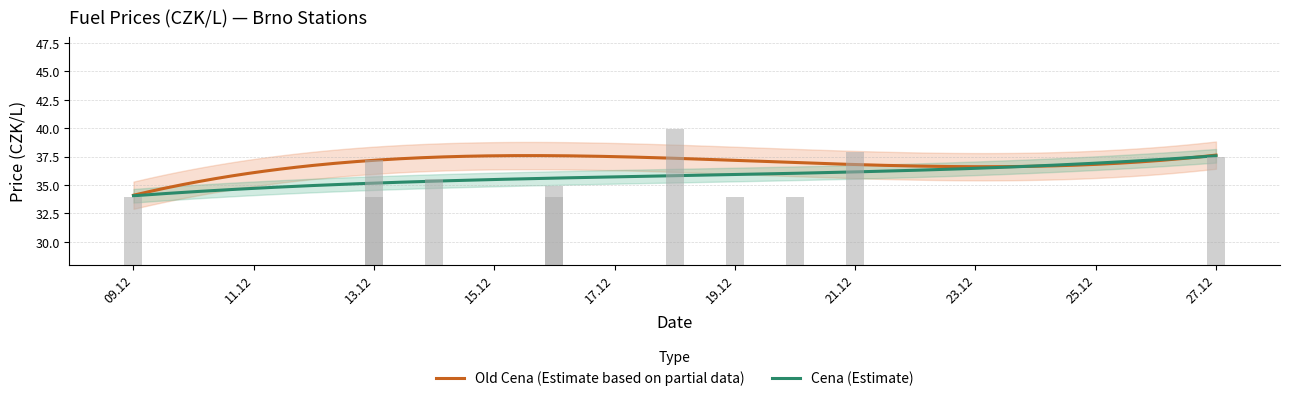

How many values in the Old Cena series exceed 36?

6